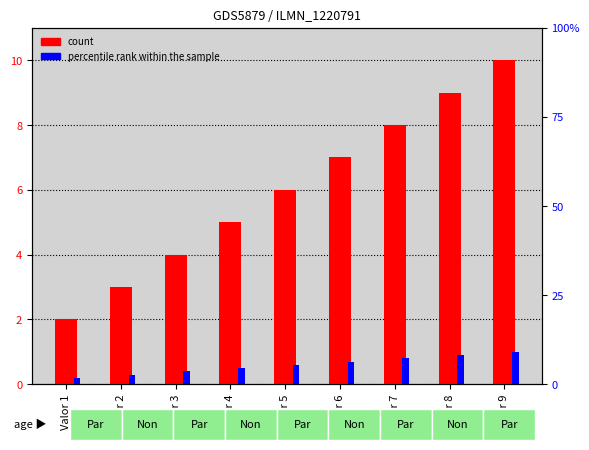

What is the greatest value displayed?

10.0